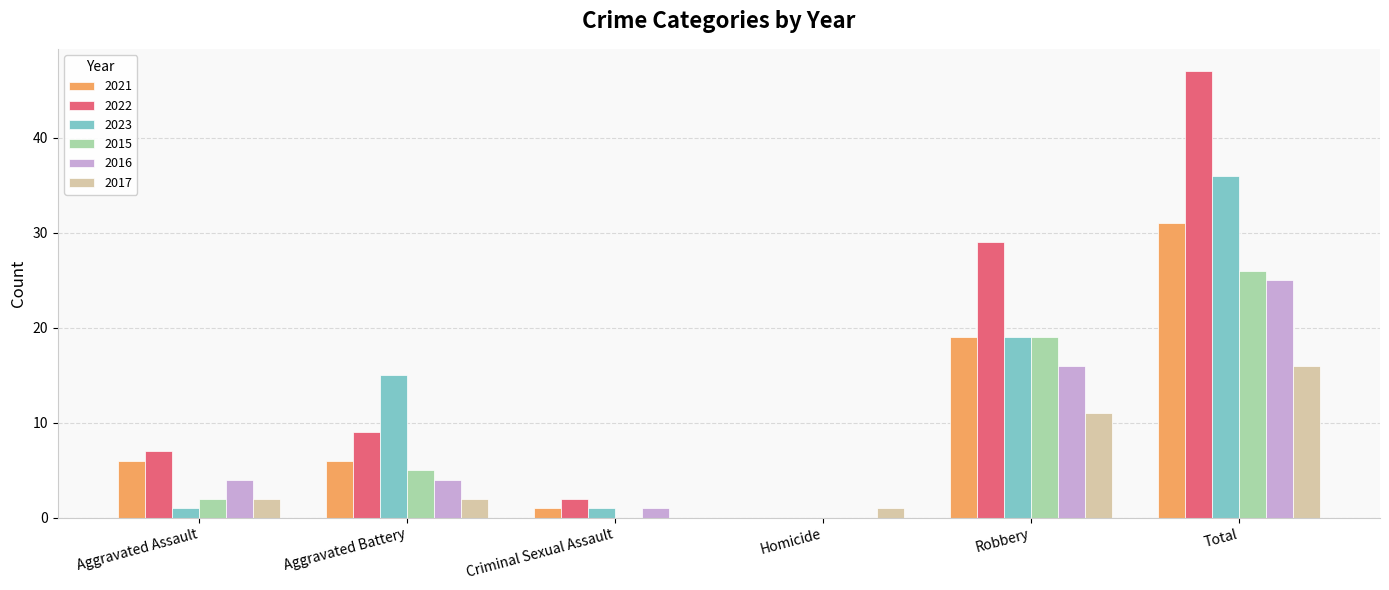

Which series changed the most between Homicide and Robbery?

2022